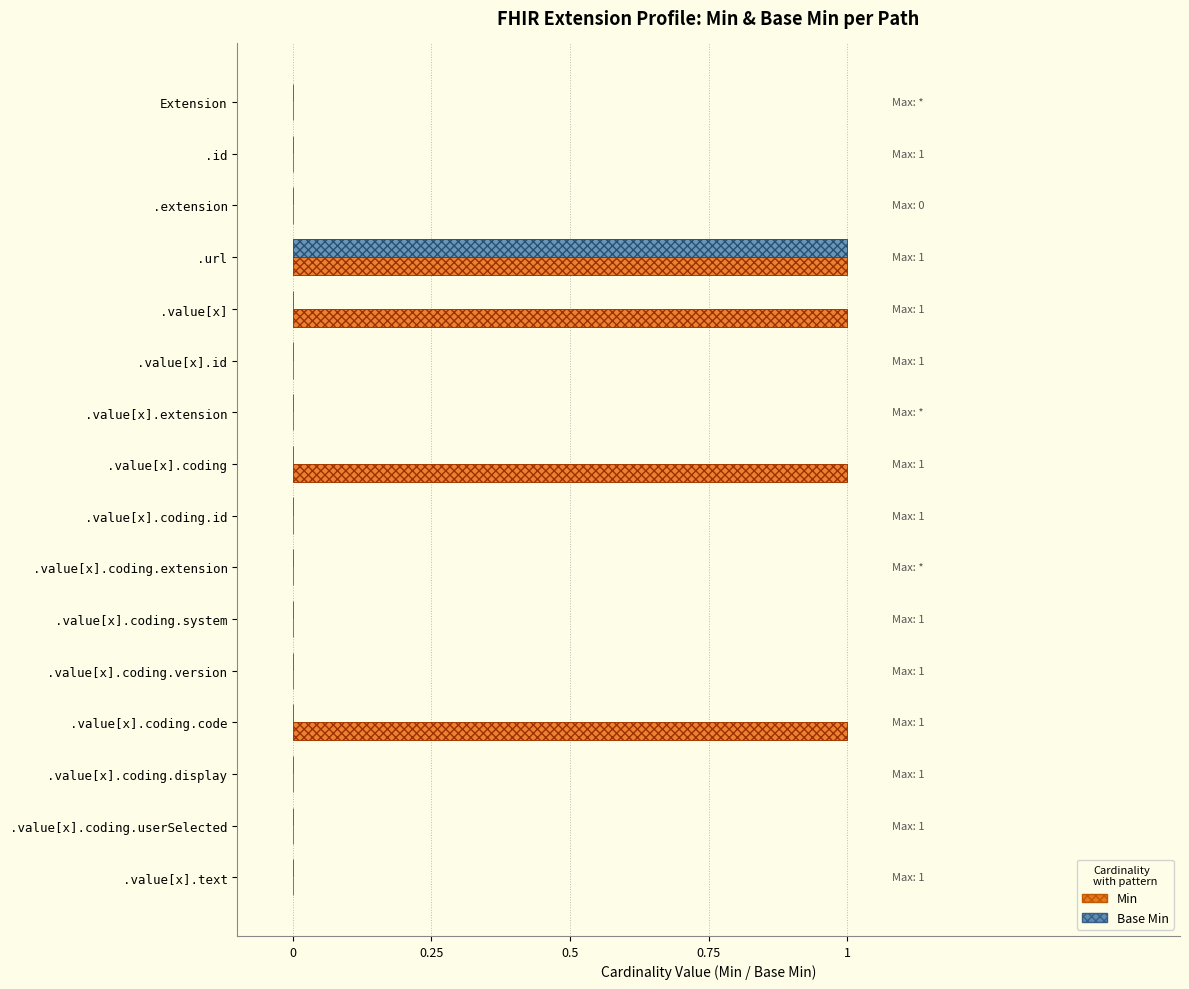

How many Base Min values are between 0 and 1?

16